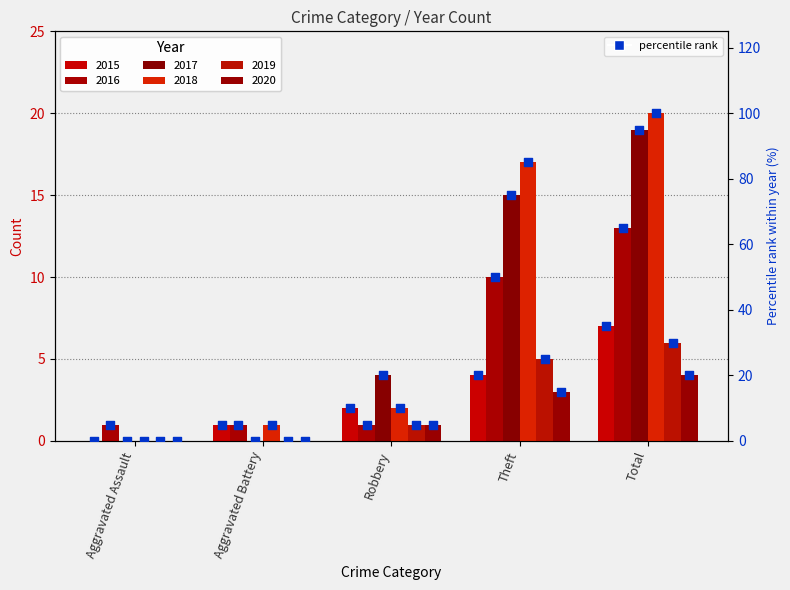

What is the change in value from Aggravated Assault to Aggravated Battery?

+5